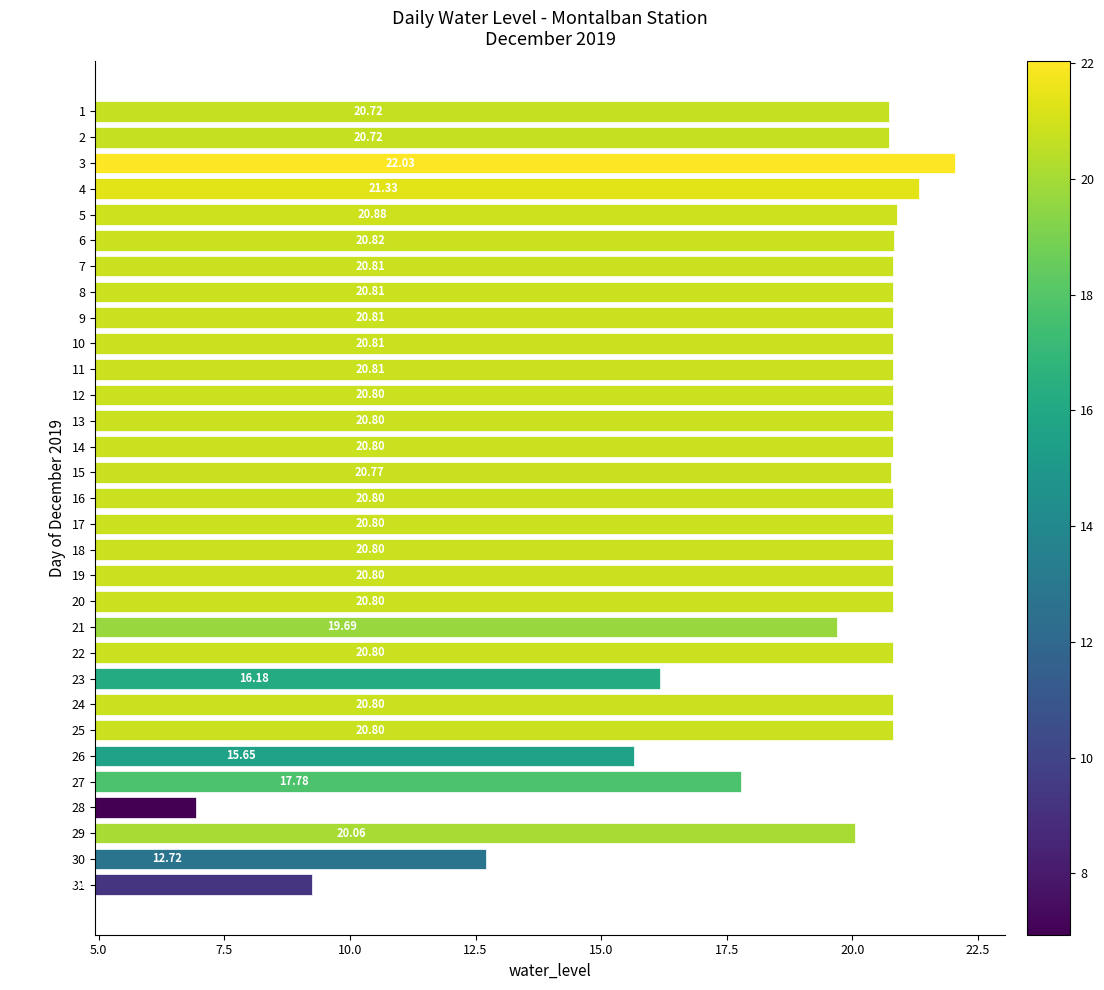

Read the value at 29.

20.1